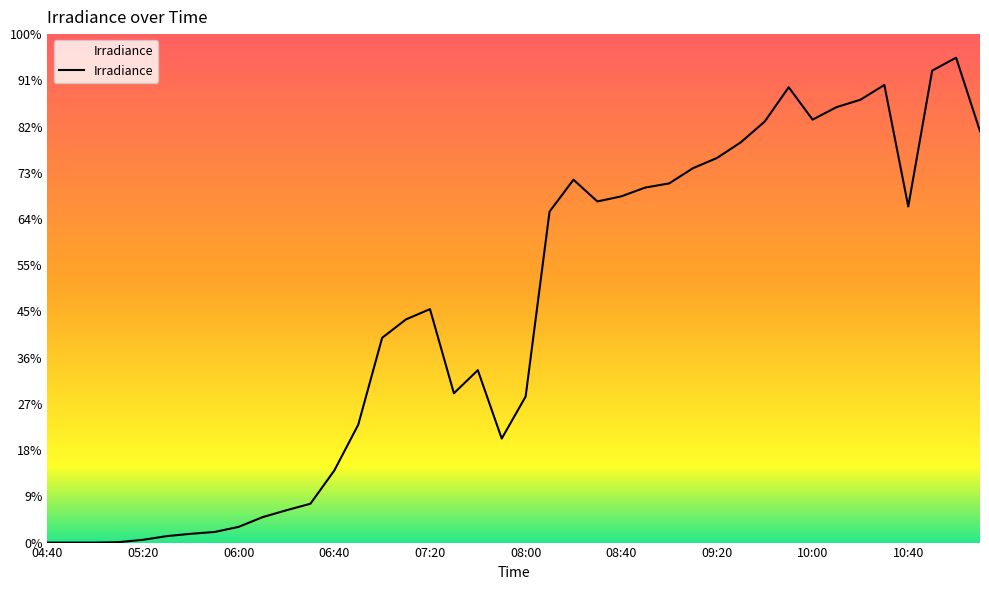

Does the chart display data point markers on the line(s)?

No